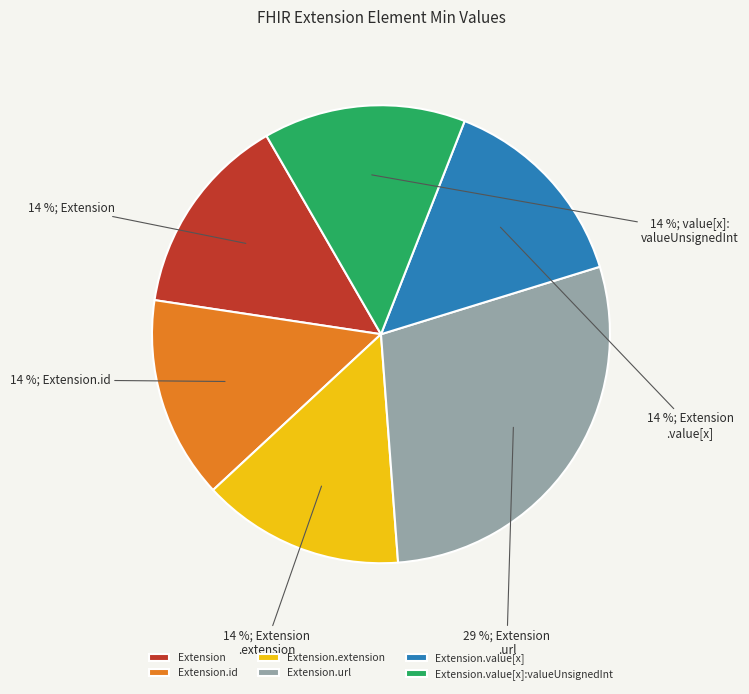

What is the largest slice in the pie chart?

Extension.url